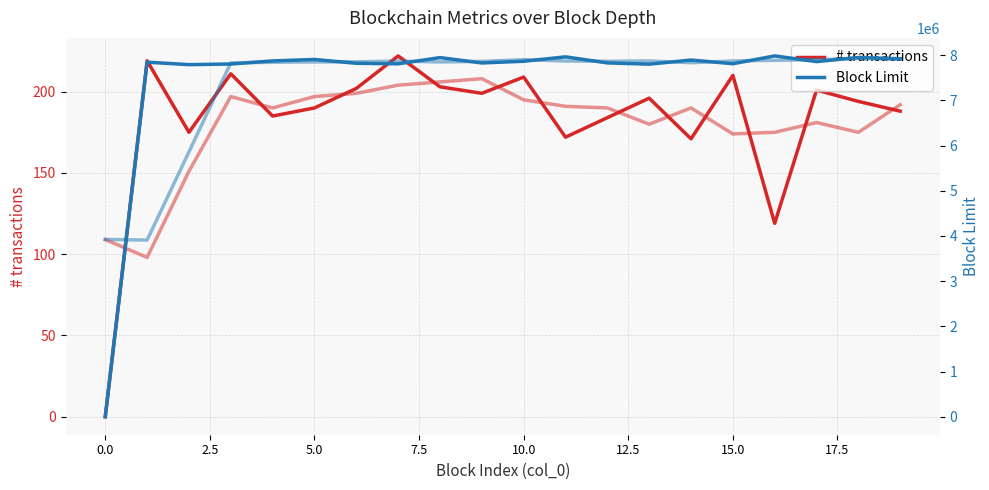

What are all the series names shown in the legend?

# transactions, Block Limit